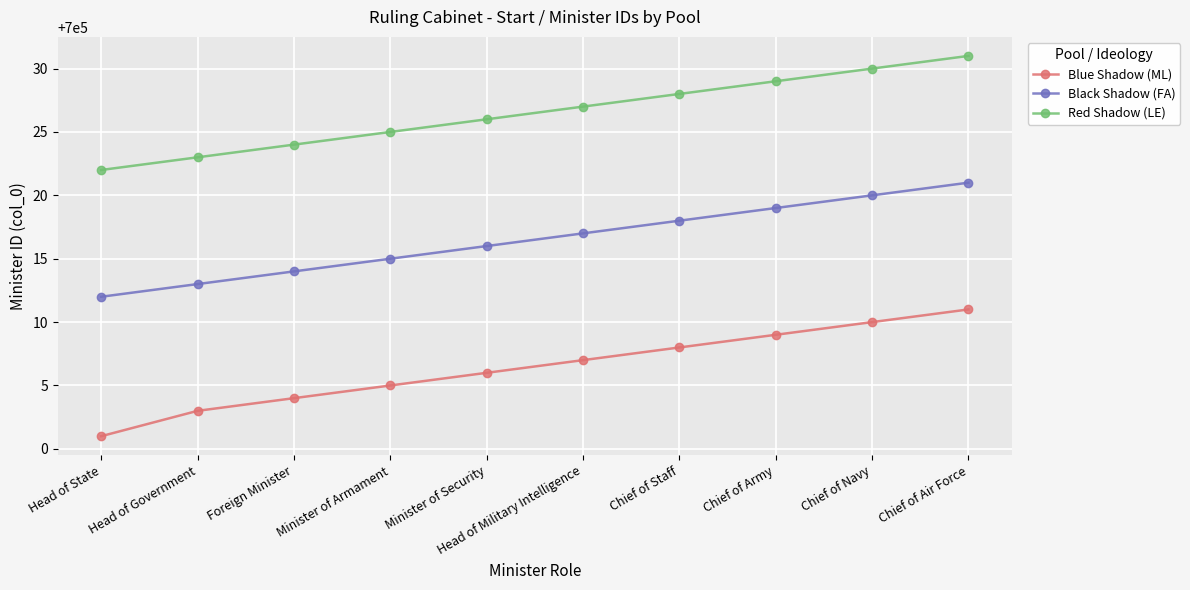

True or false: Red Shadow (LE) has more than 1 points higher than both neighbors.

False